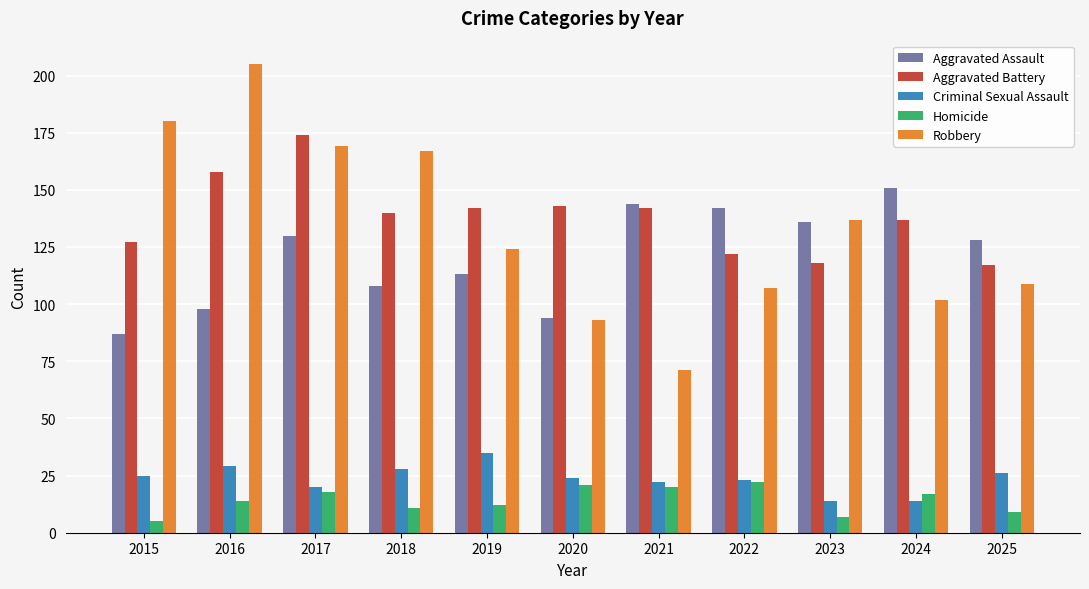

Count the number of data series in this chart.

5